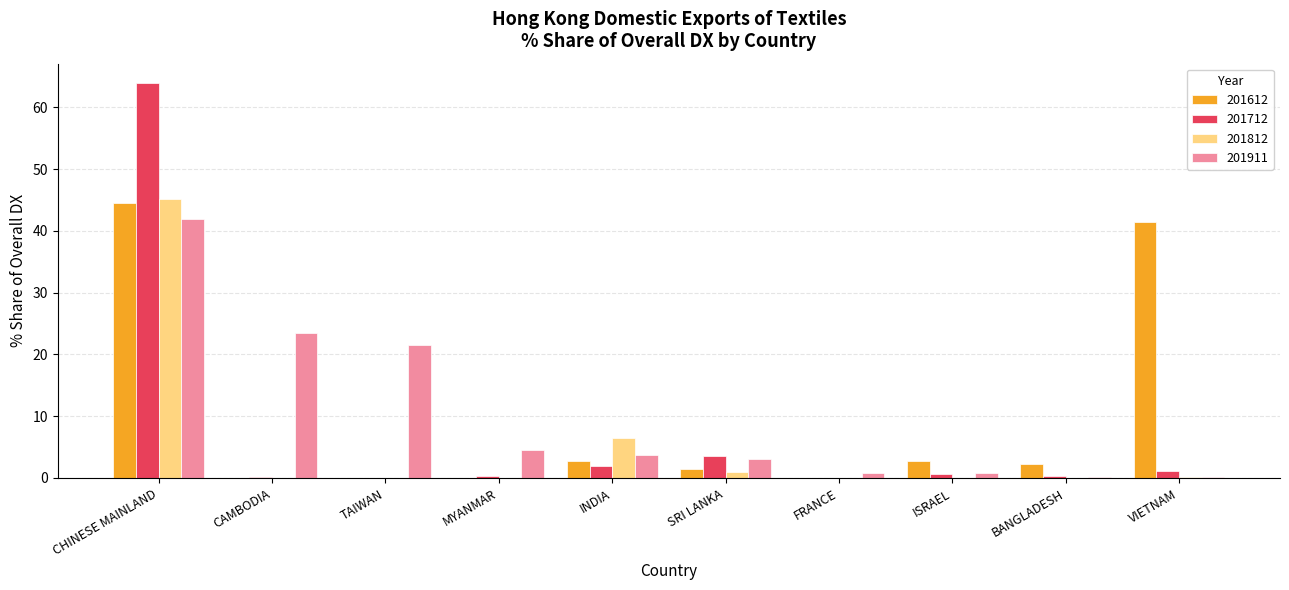

What is the sum of all 201712 values?

72.0